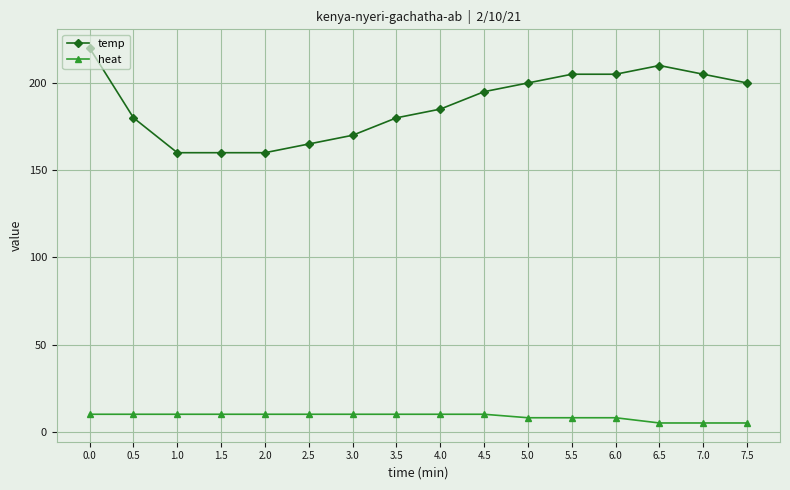

What is the total value across all series at 0.5?

190